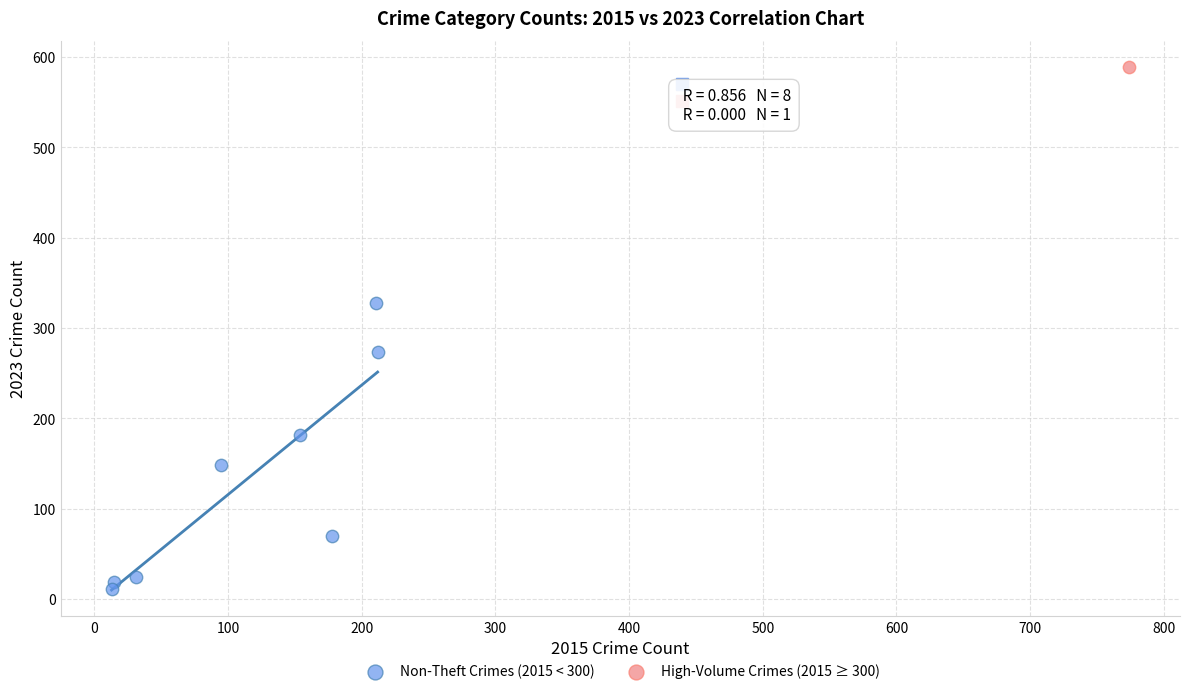

What are all the series names shown in the legend?

Non-Theft Crimes (2015 < 300), High-Volume Crimes (2015 ≥ 300)